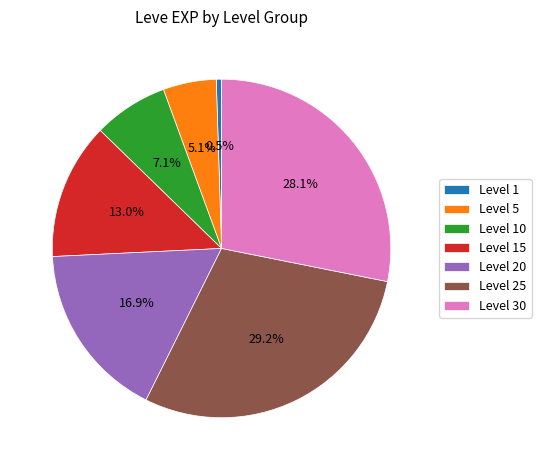

What is the smallest slice in the pie chart?

Level 1